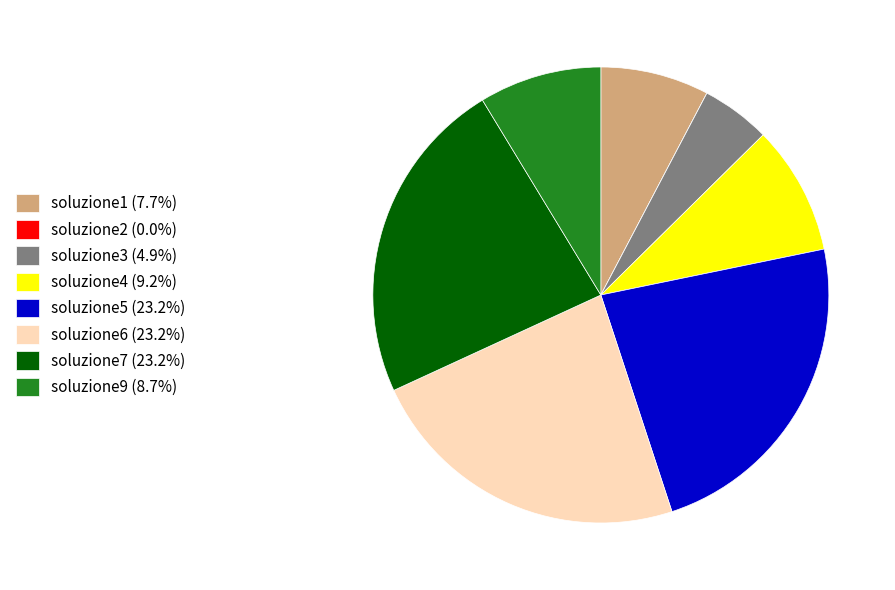

Is the sum of soluzione3 (4.9%) and soluzione7 (23.2%) greater than half?

No